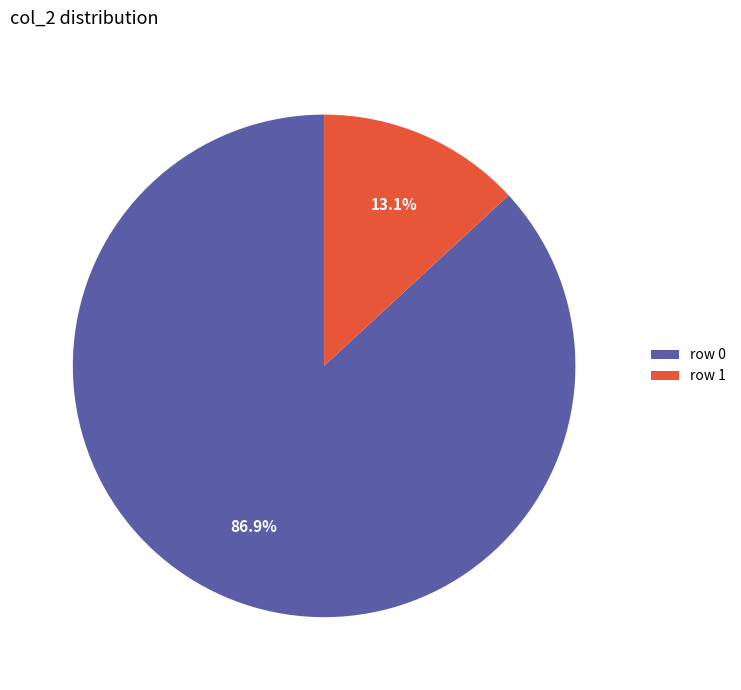

To the nearest percent, what is the difference between the largest and smallest slice percentages?

74%